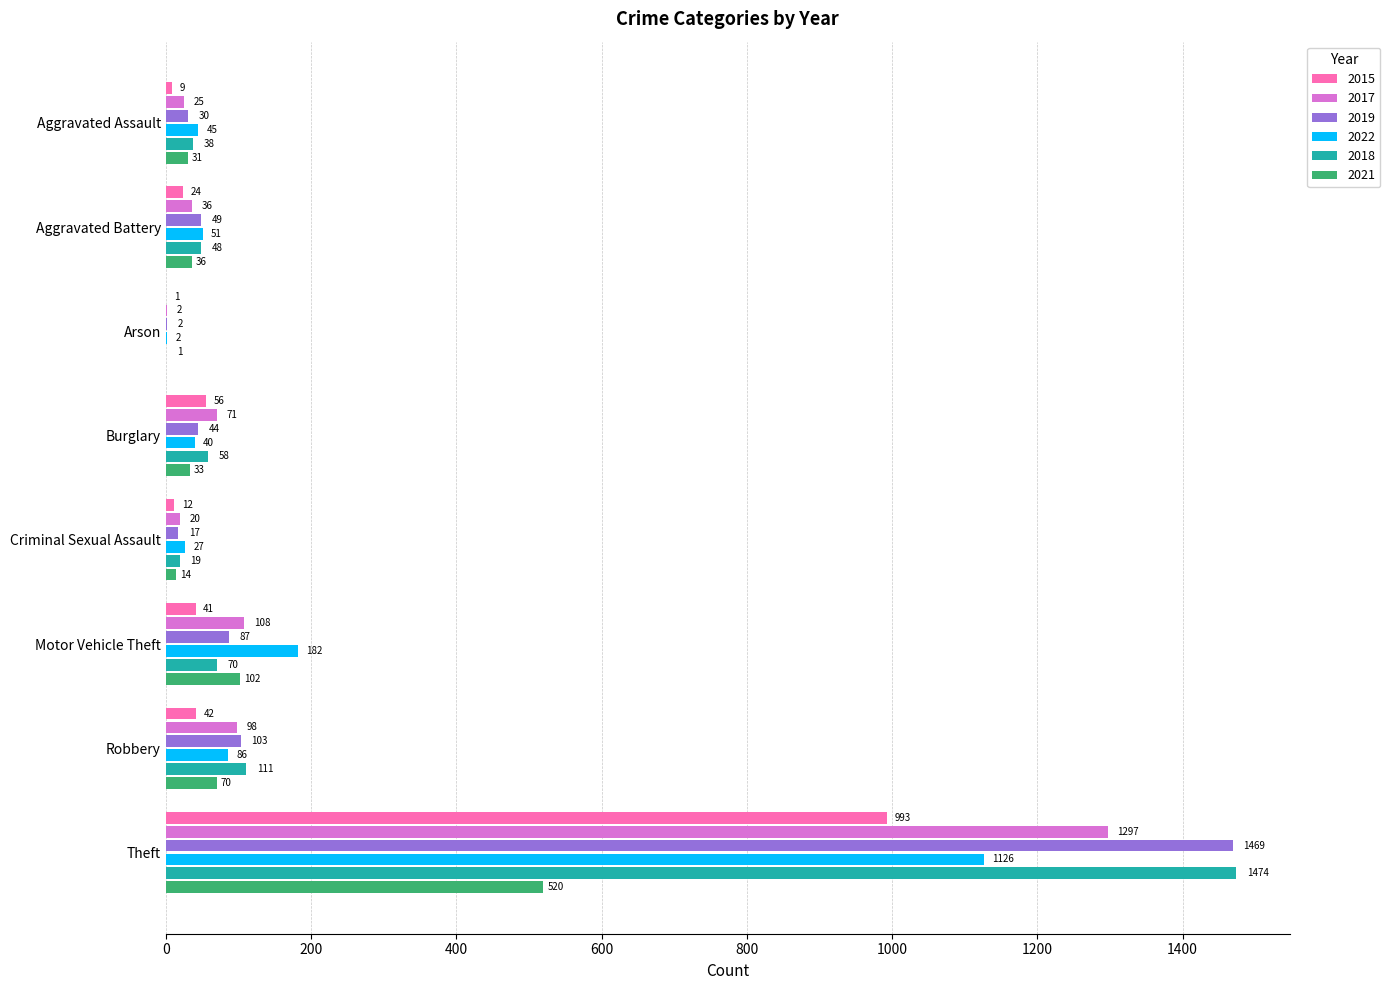

True or false: 2017 has a value of 71 at Burglary.

True